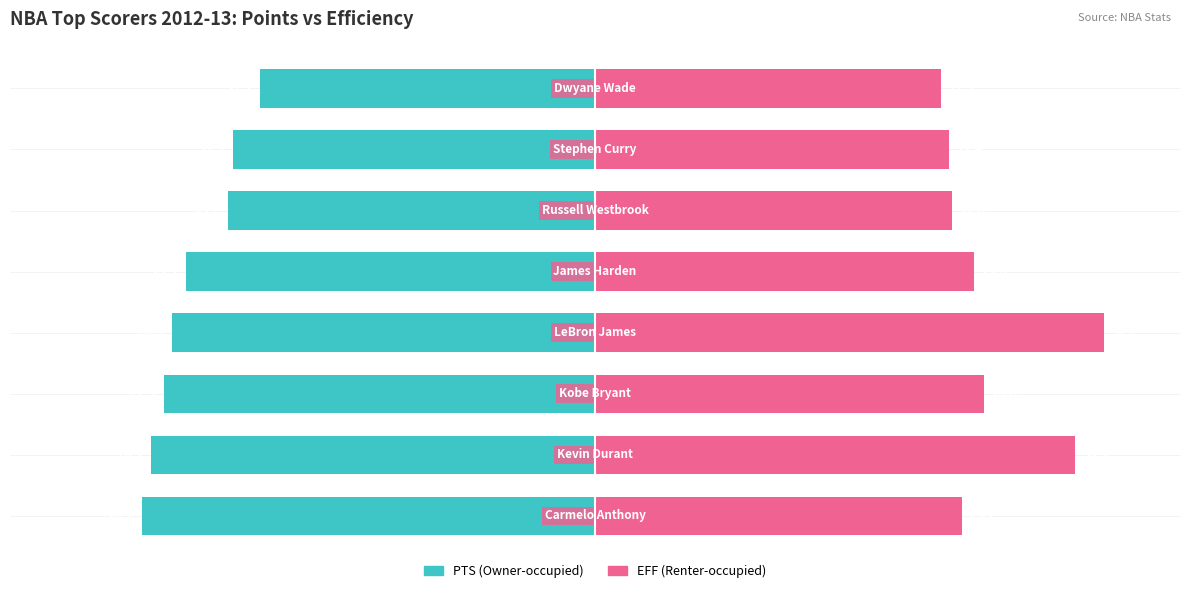

Rank the series by their maximum value, from lowest to highest.

PTS (Owner-occupied), EFF (Renter-occupied)